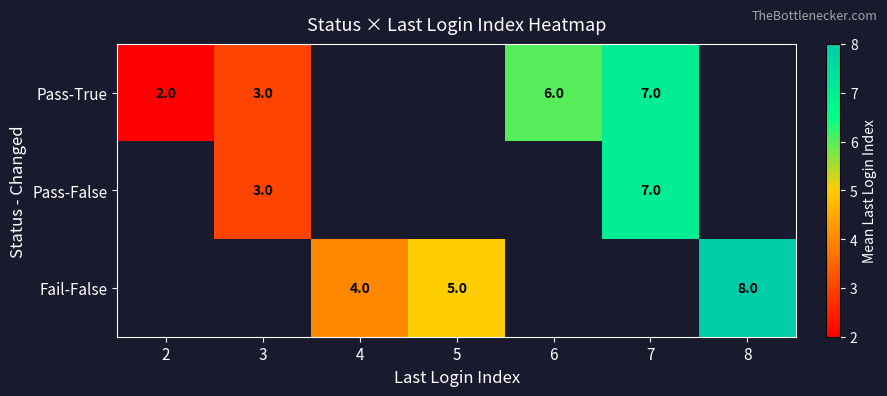

Is it true that Pass-False equals 7 at 7?

True